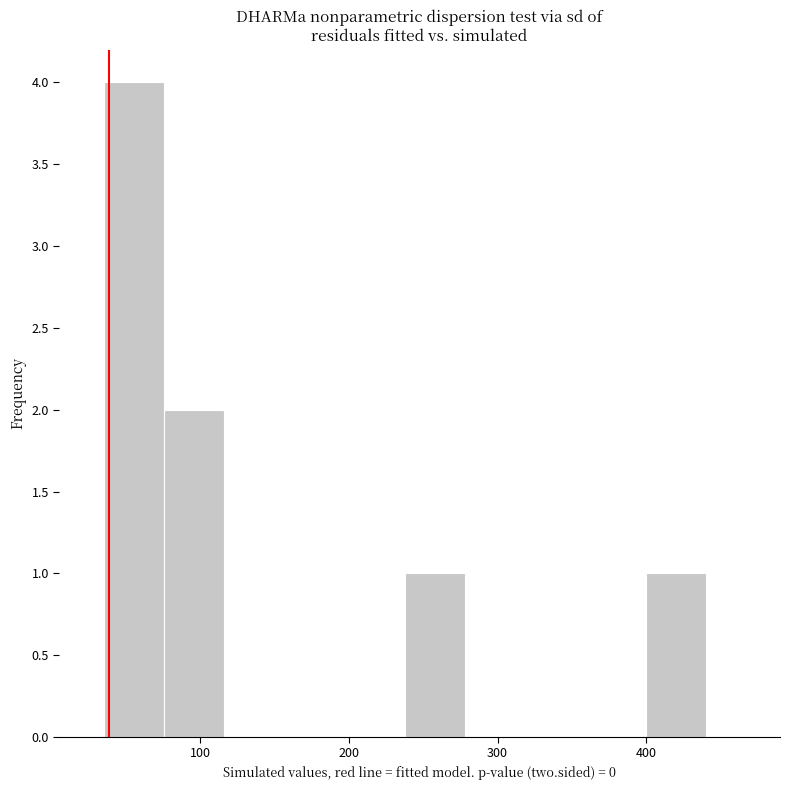

How tall is the bar that spans 240 to 280 on the x-axis? Neither the bar edges nor the heights are printed on the chart, so give them approximately, as read against the axes.

1